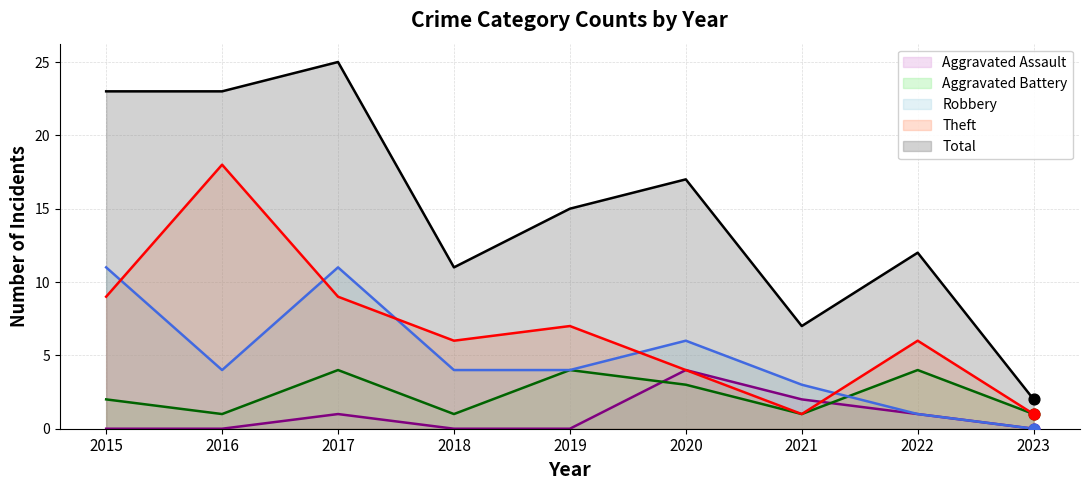

Which series reaches the minimum Y coordinate?

Aggravated Assault